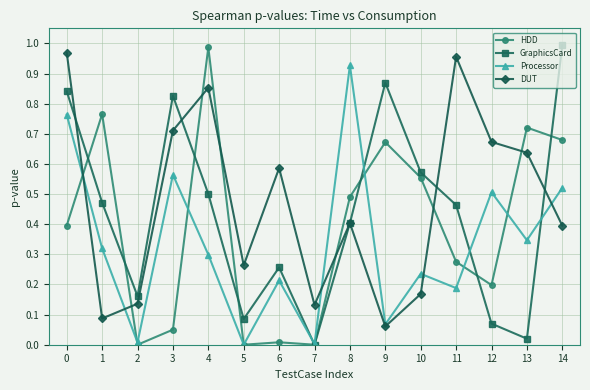

True or false: HDD and DUT cross at least once.

True